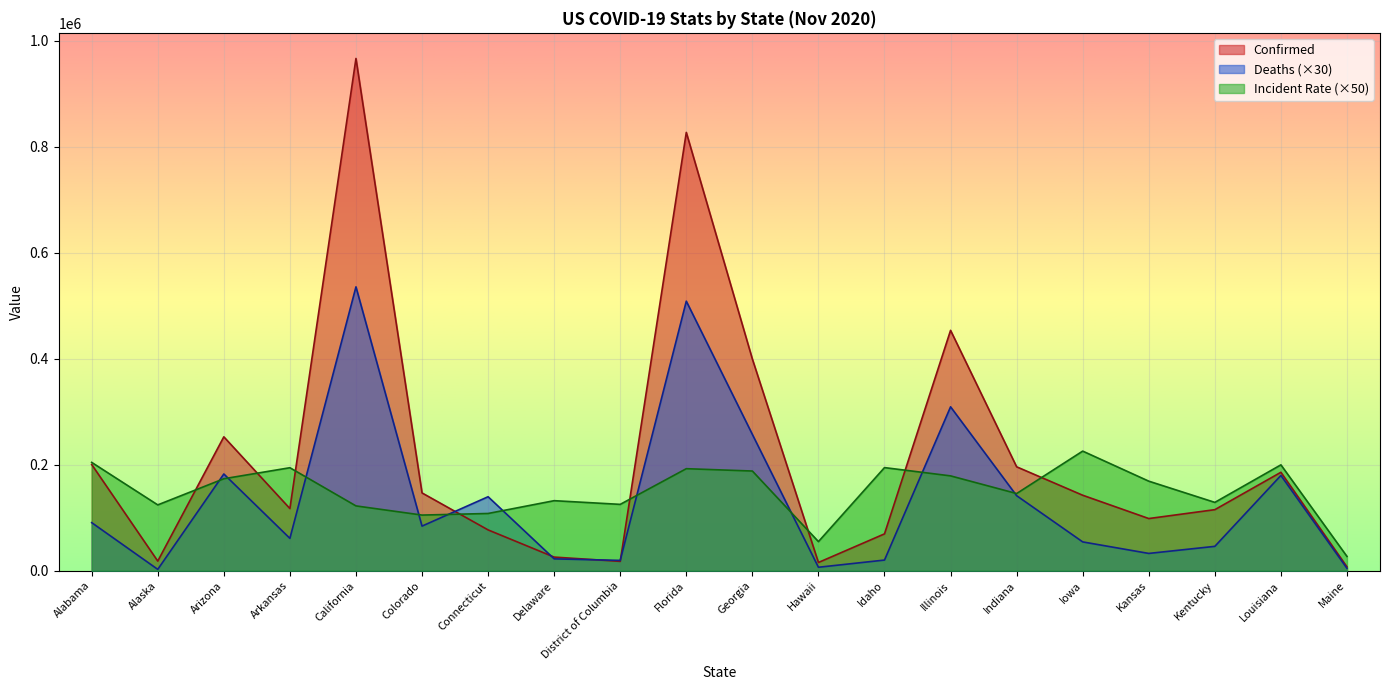

What is the value of the Confirmed point at the 2nd from the left?

18182.0